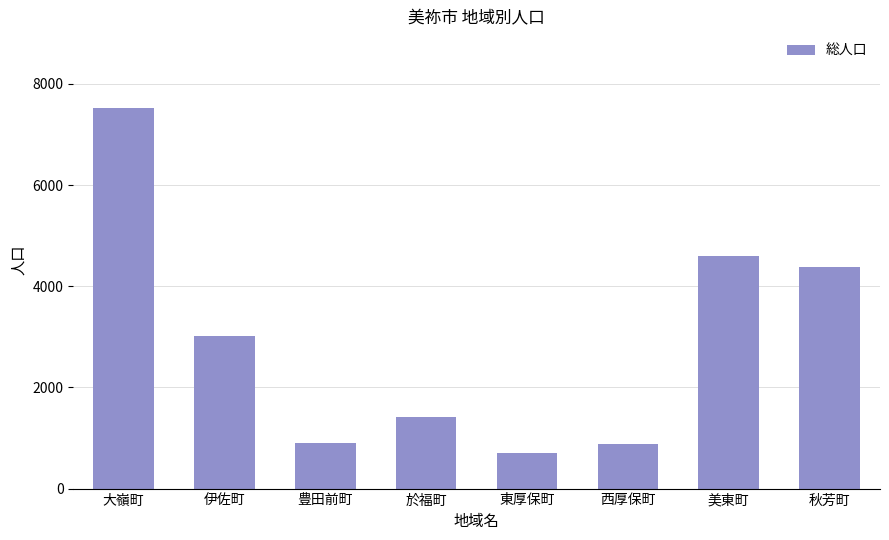

Approximately how many times larger is the value at 豊田前町 compared to 西厚保町?

1.0